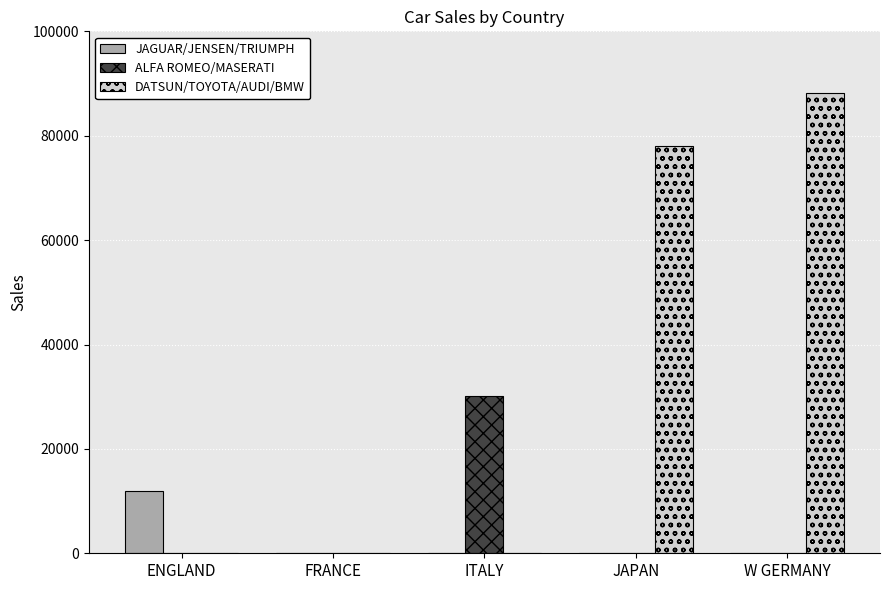

At which category is the sum across all series the highest?

W GERMANY